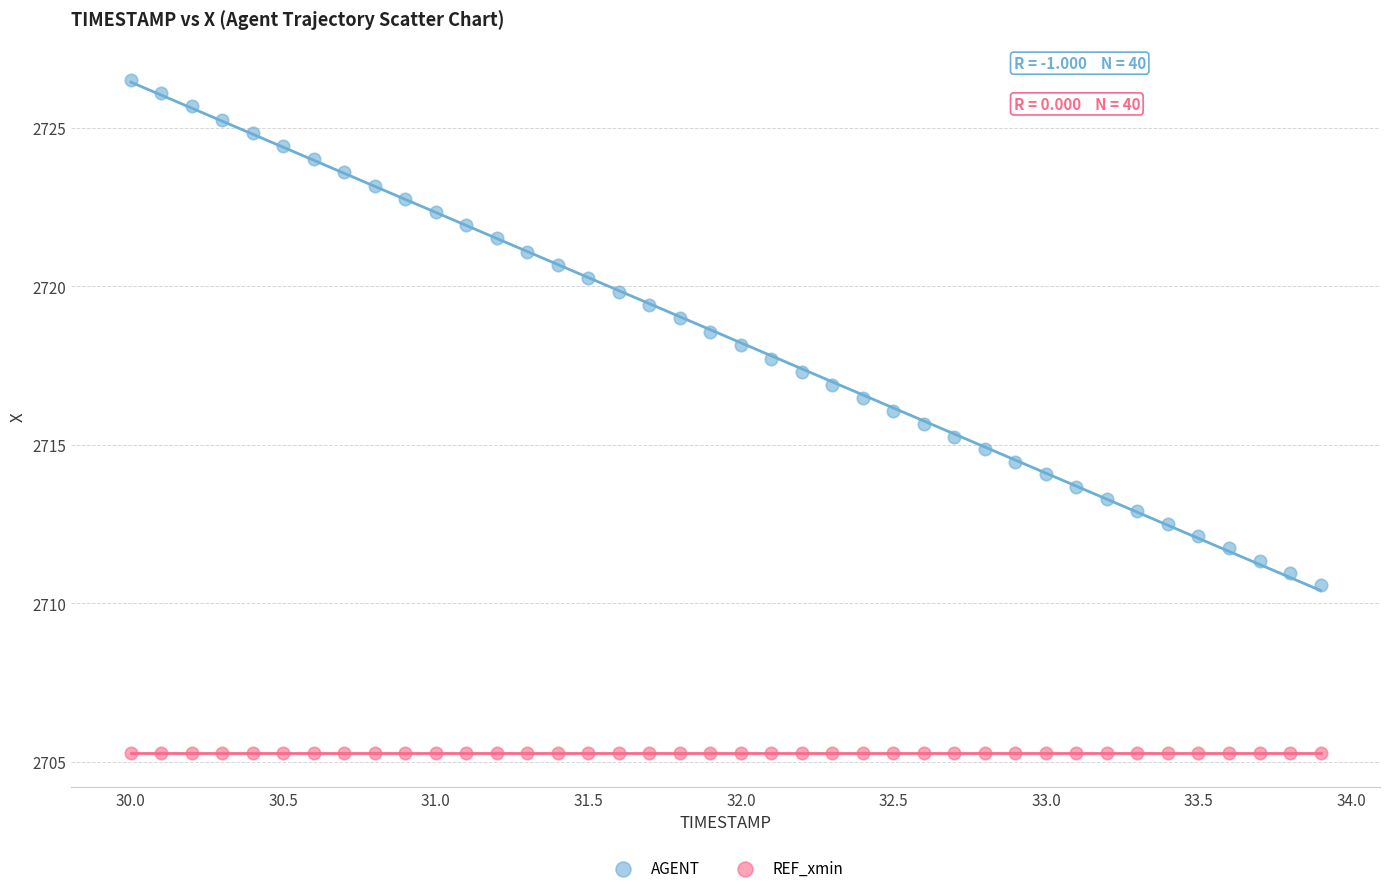

Which series reaches the maximum Y coordinate?

AGENT